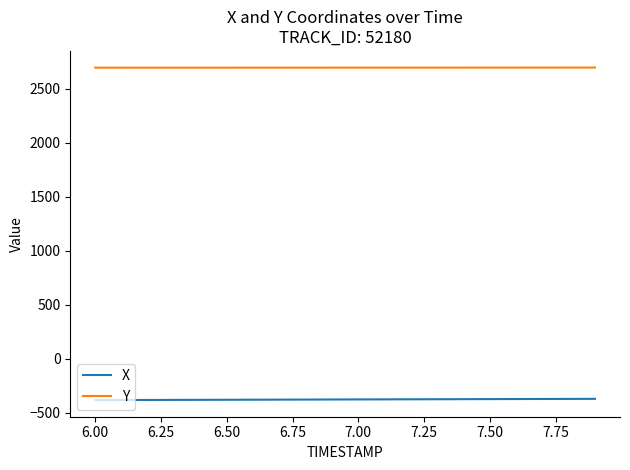

True or false: X and Y intersect in this chart.

False